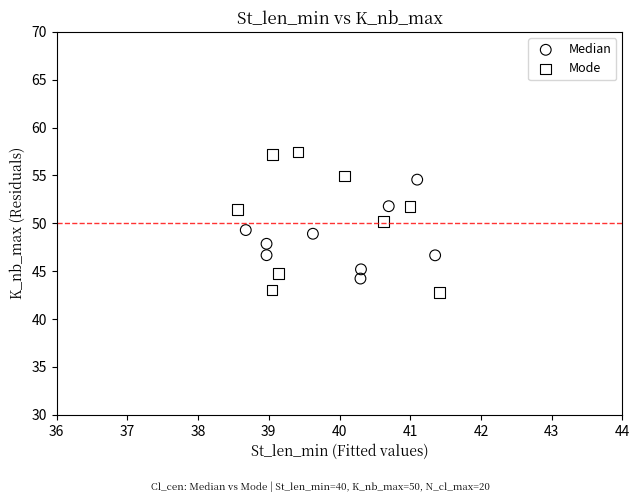

Which series has the largest Y range (max minus min)?

Mode